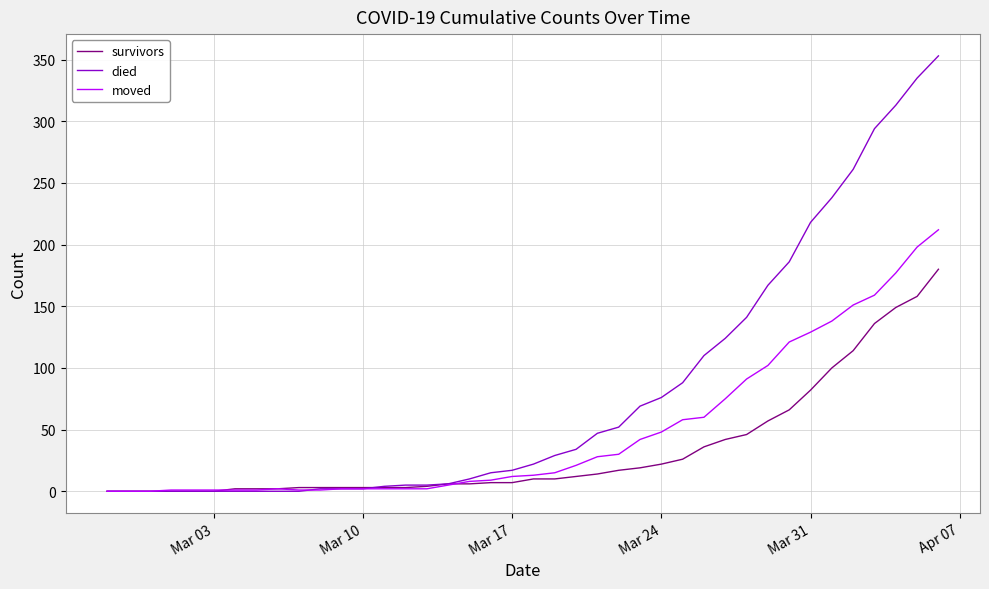

Which series has the largest range (max minus min)?

died